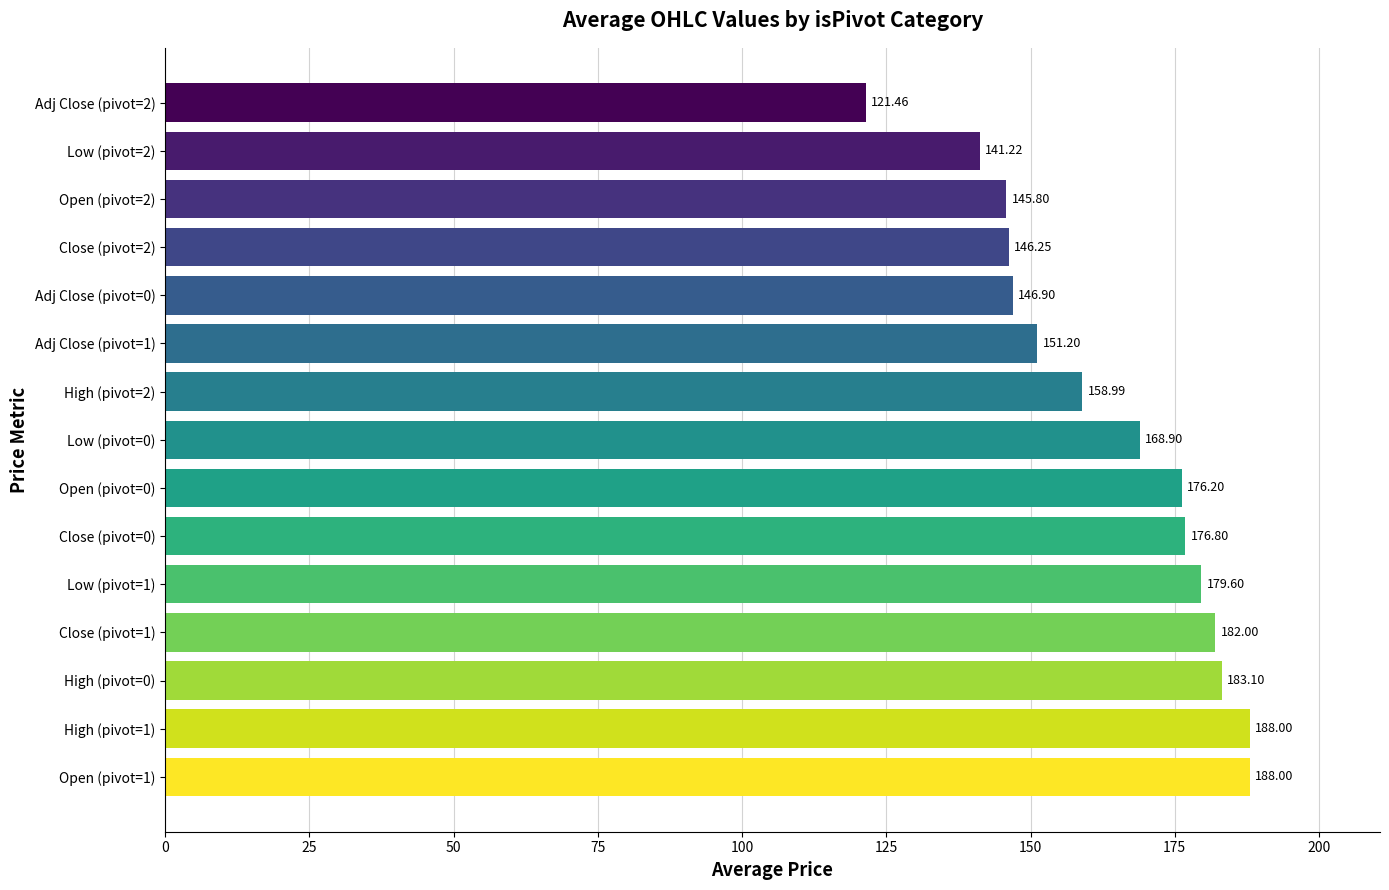

What is the ratio of the value at Low (pivot=1) to the value at Adj Close (pivot=1)?

1.2